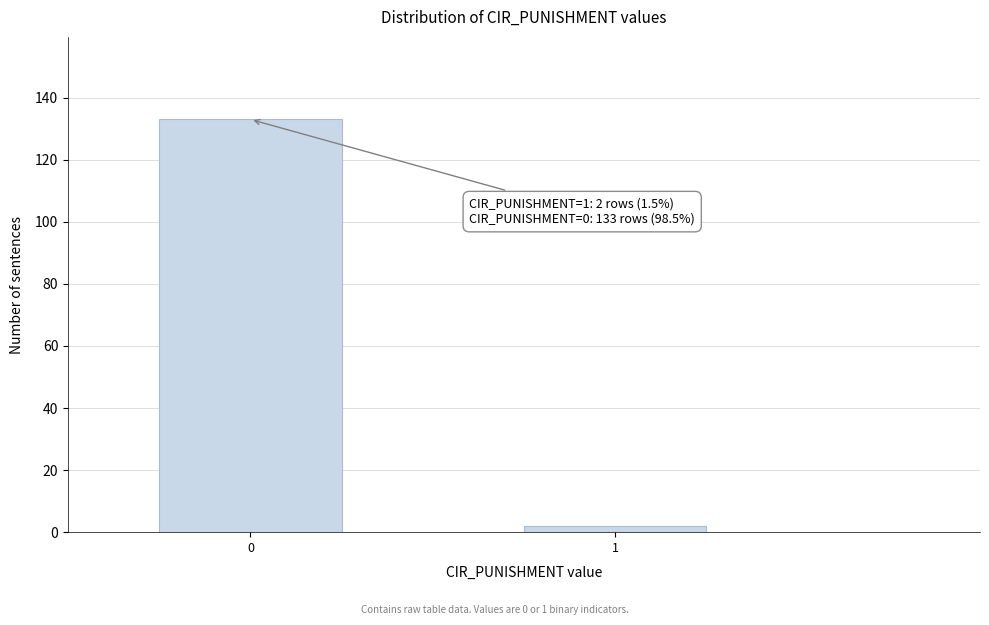

Reading left to right, transcribe all the data shown in this chart.

133	2